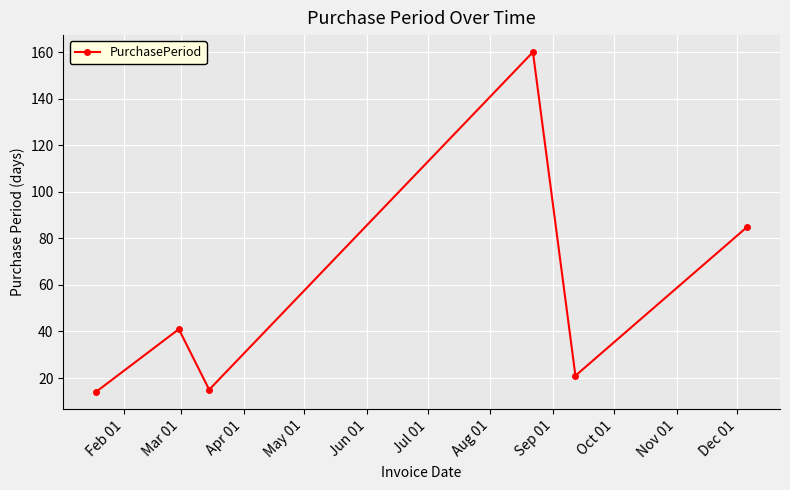

What is the minimum value shown in the chart?

14